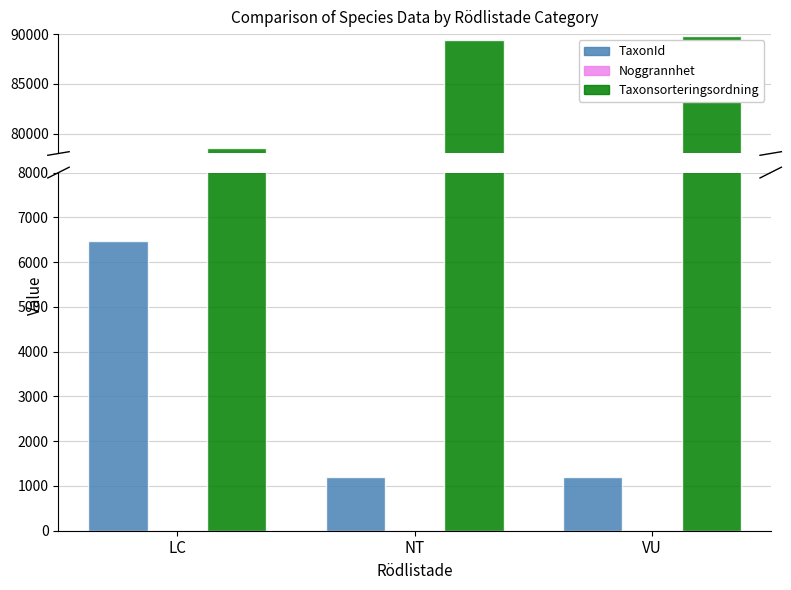

What is the lowest value of the Taxonsorteringsordning series?

78596